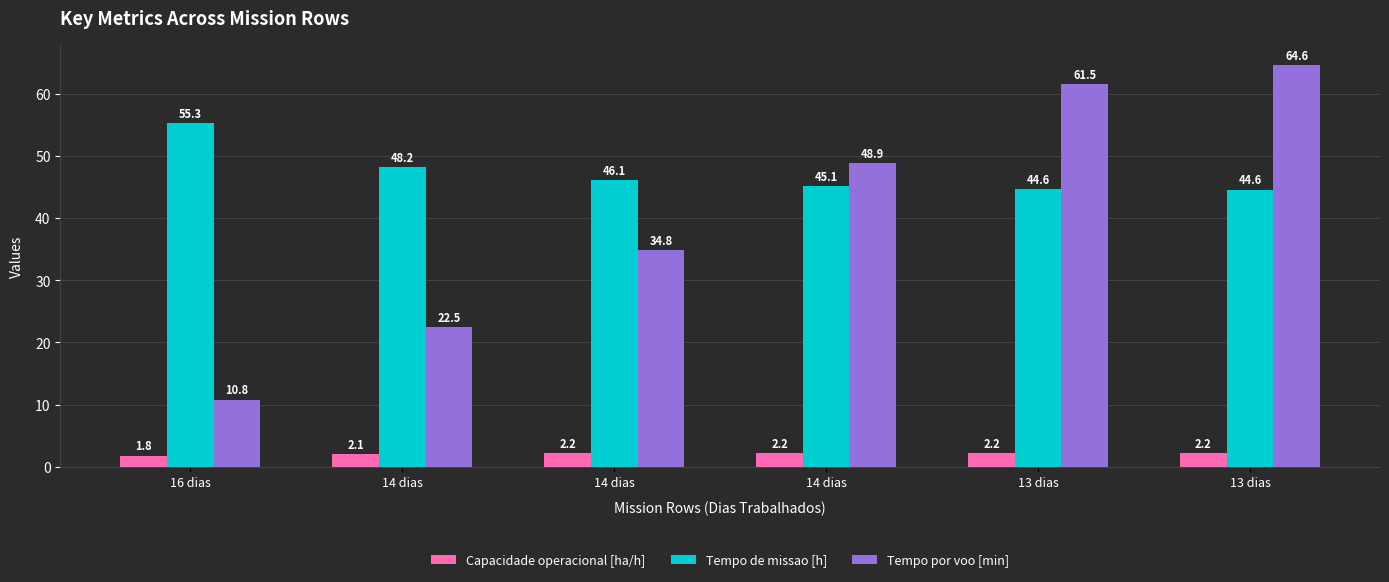

At which category is the sum across all series the highest?

13 dias